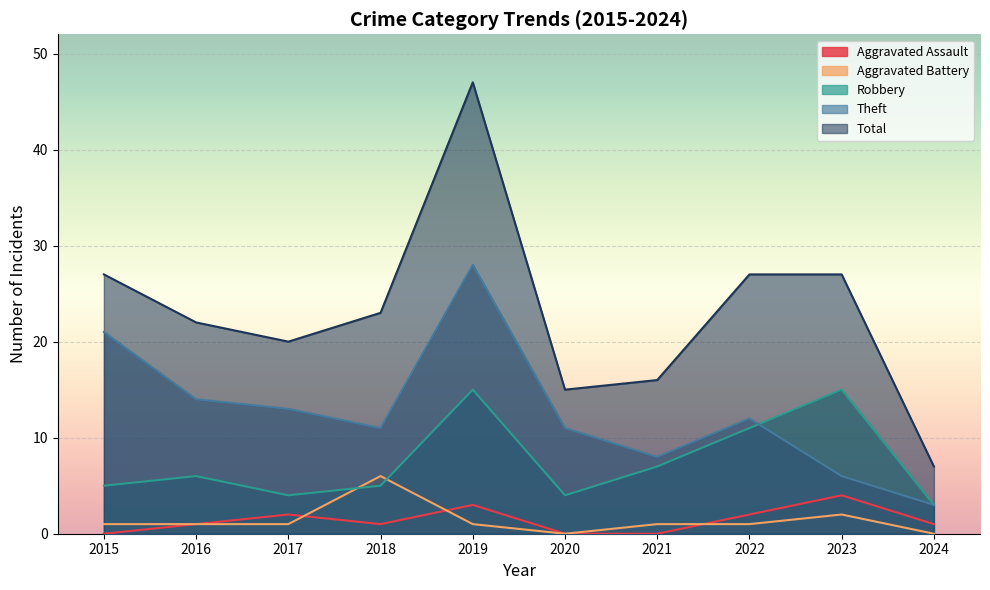

At which label does Total first exceed 23?

2015